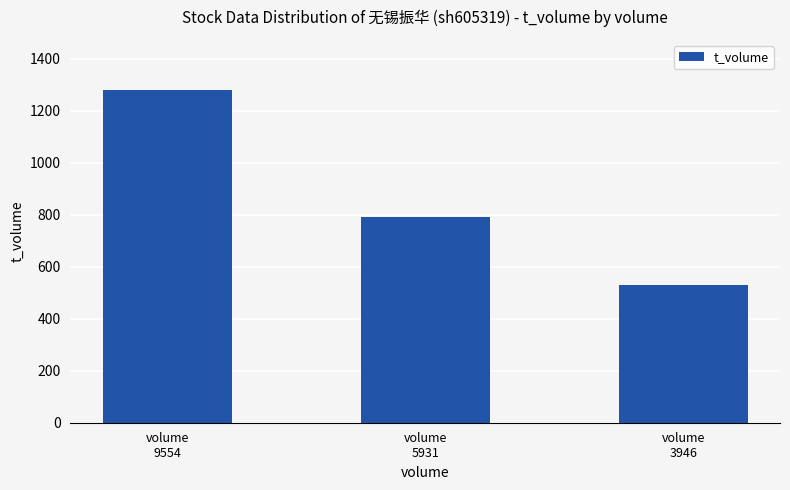

True or false: the data shows 529 at volume
3946.

True